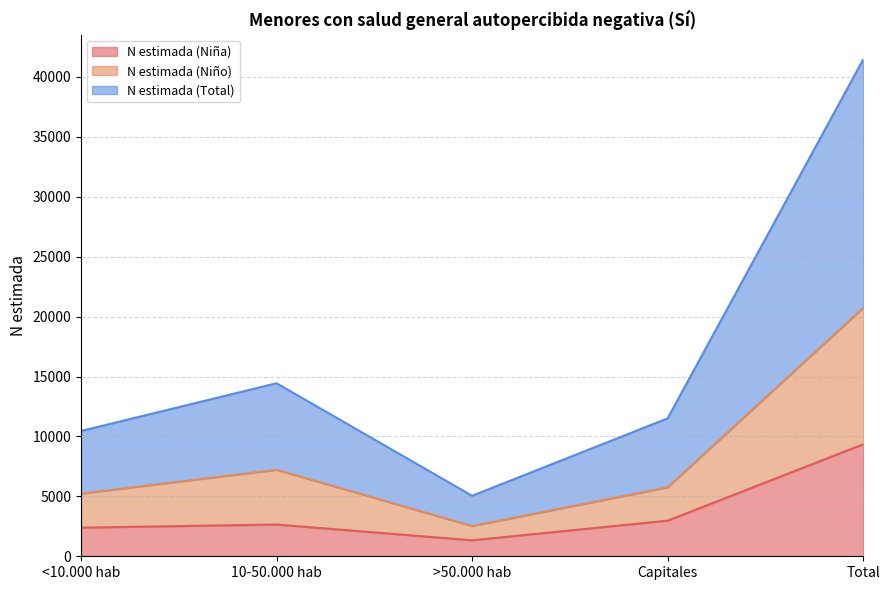

What is the difference between the maximum and second lowest values in the N estimada (Niño) series?

15498